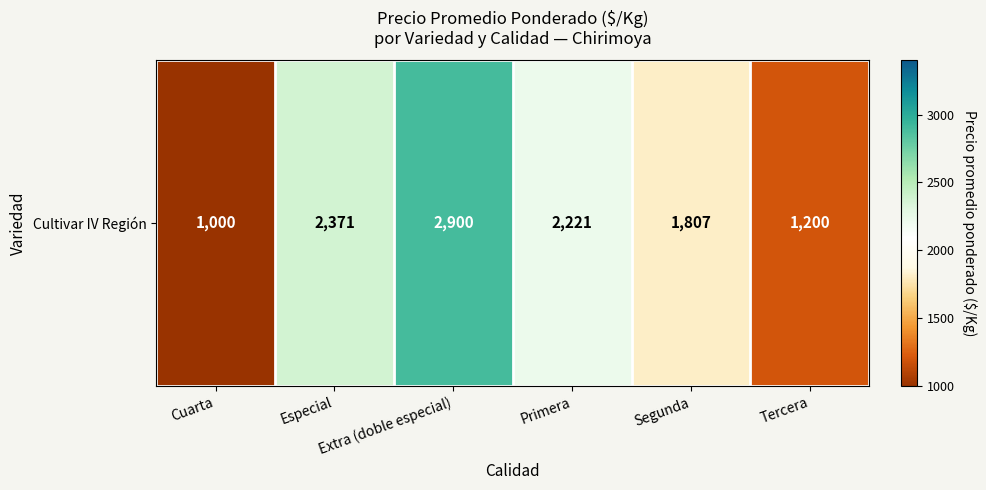

Between Tercera and Especial, which is larger?

Especial